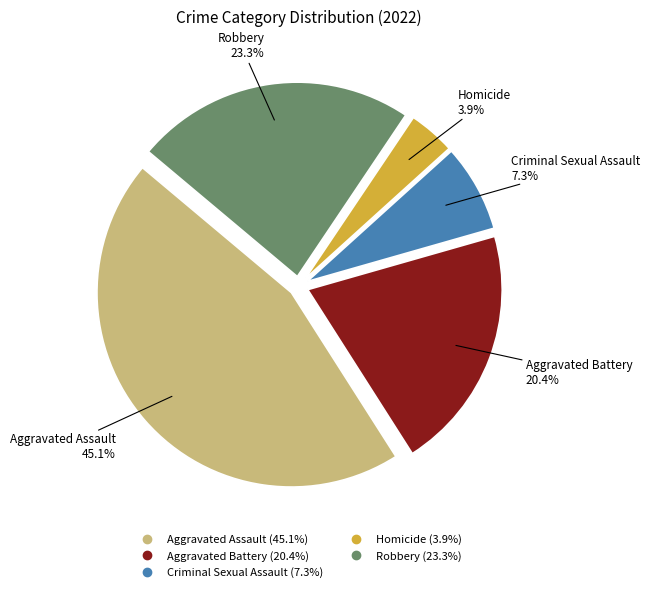

How many slices are in this pie chart?

5